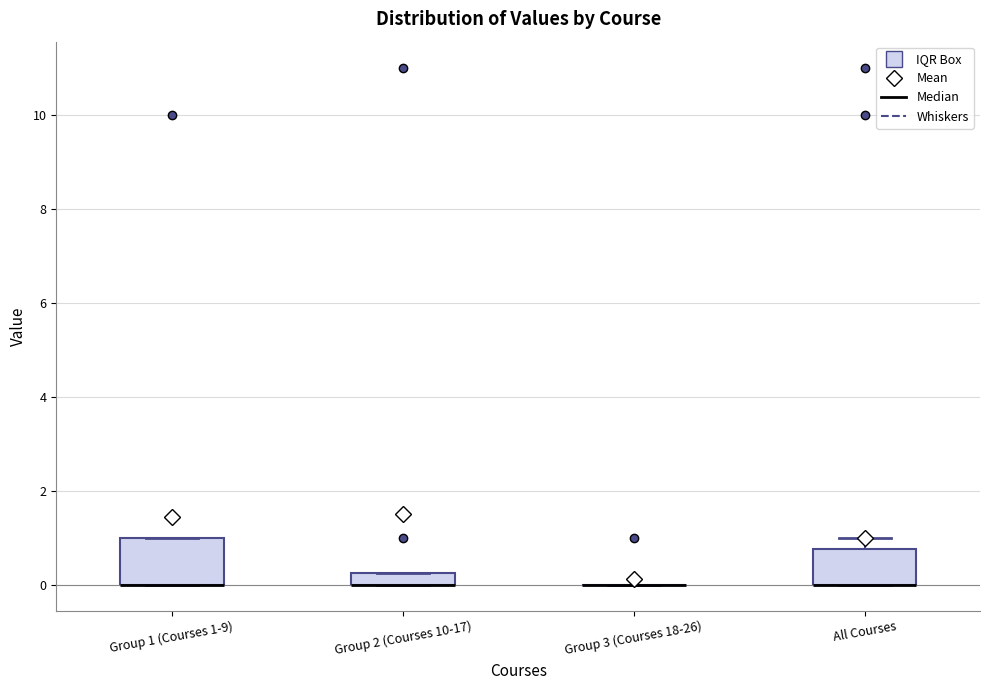

Where is the lower edge of the box for Group 1 (Courses 1-9) on the y-axis? The values are not printed on the chart, so give them approximately, as read against the axis.

0.0